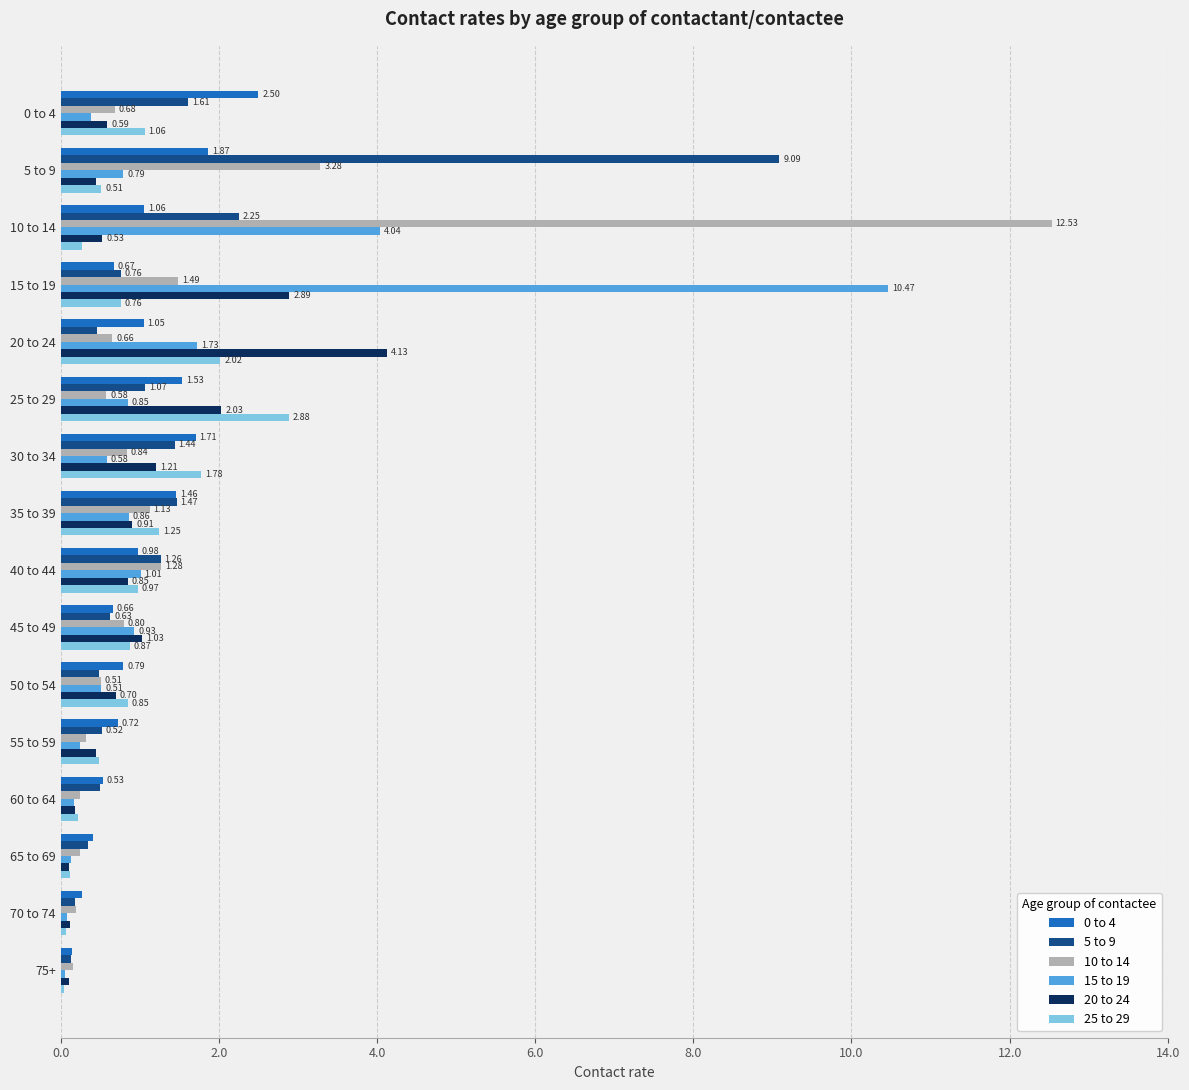

What is the sum of all 20 to 24 values?

16.3